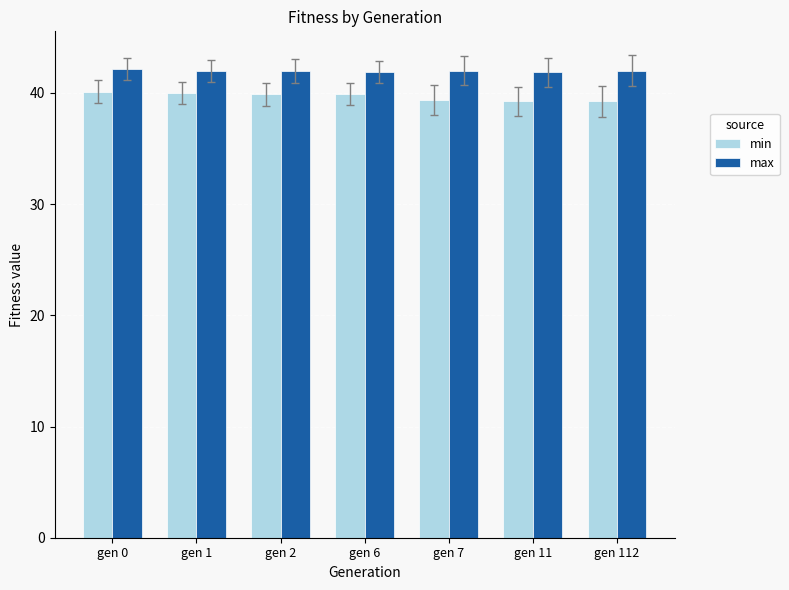

What are all the series names shown in the legend?

min, max